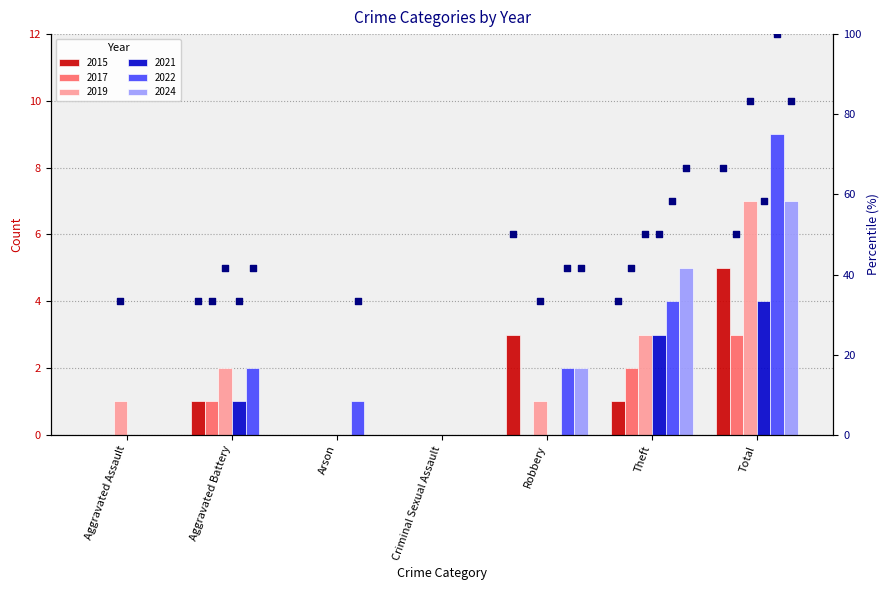

Is the value of 2022 at Aggravated Assault greater than the value of 2017 at Robbery?

No